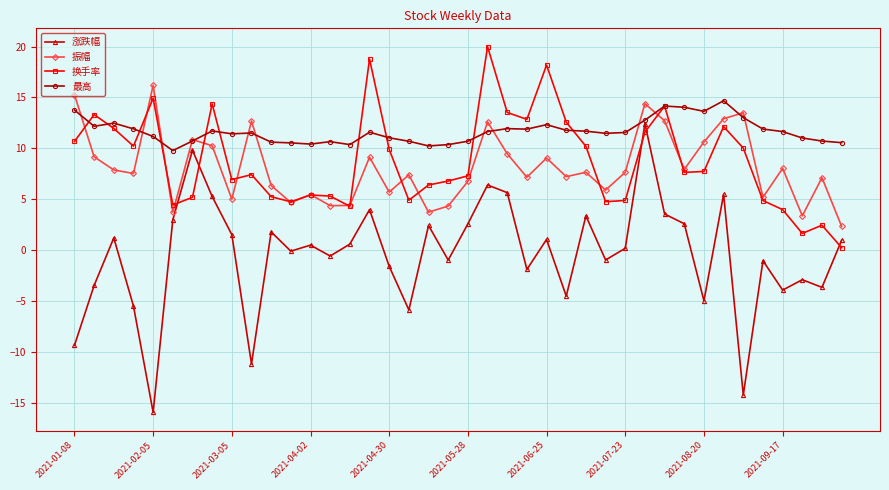

True or false: 涨跌幅 has more than 1 points higher than both neighbors.

True